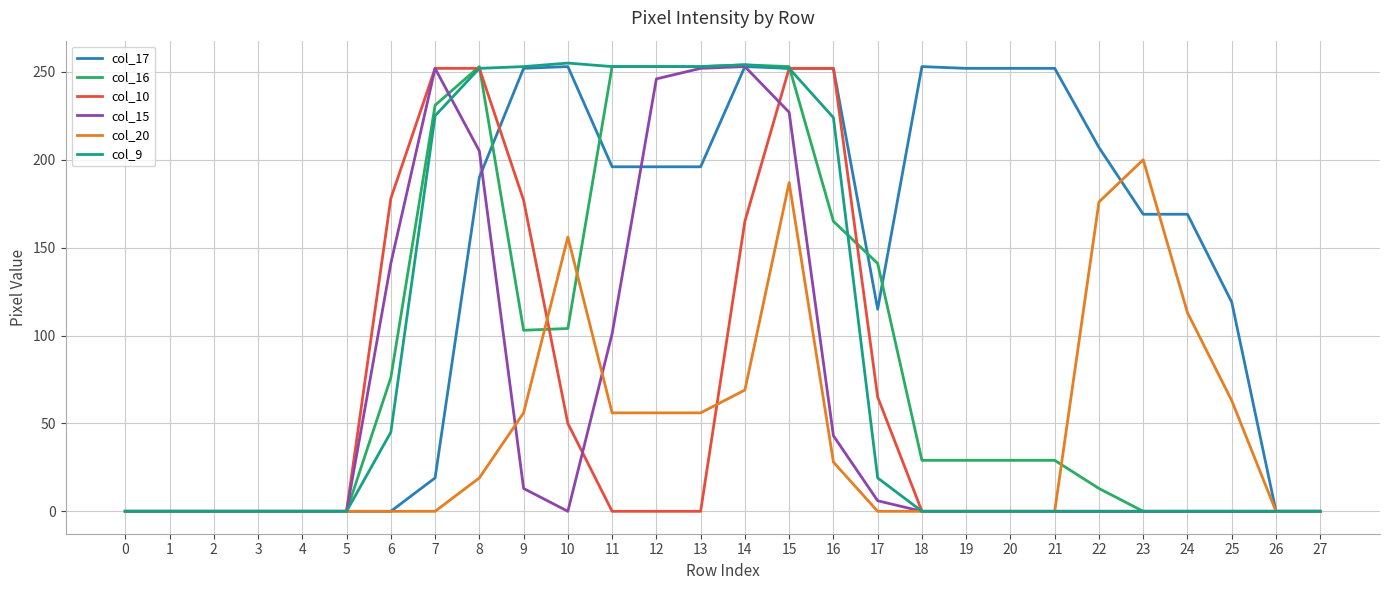

Where is col_16 nearest to the value 127?

17